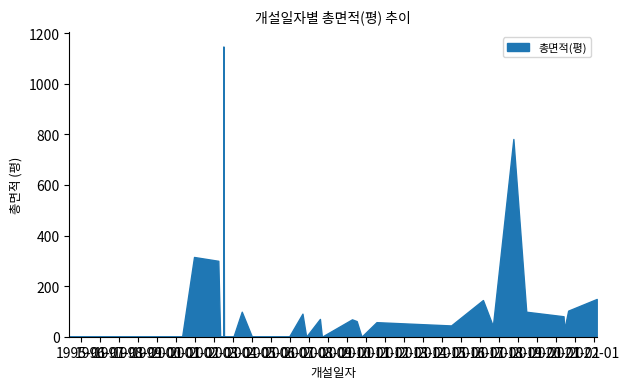

Approximately how many times larger is the value at 2016-02-22 compared to 2018-06-04?

1.5